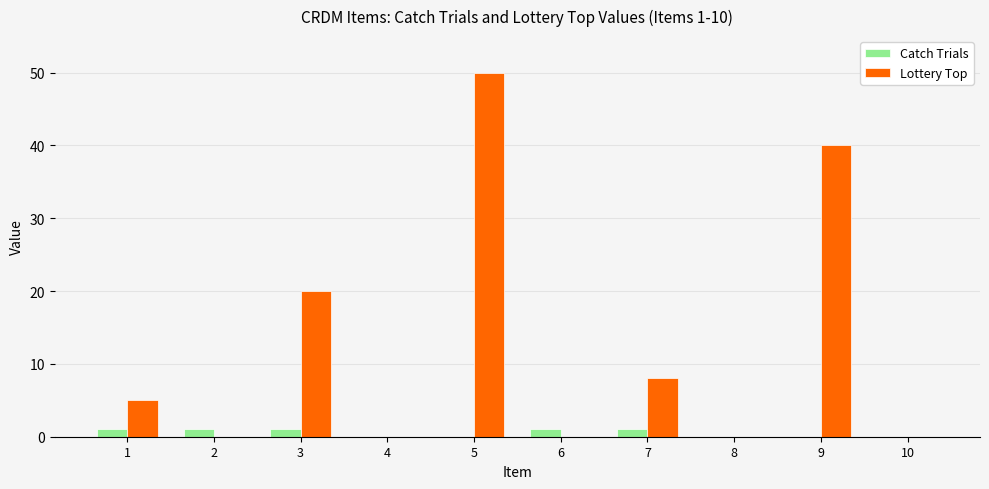

Reading left to right, list all the values displayed in this chart.

Catch Trials: 1=1	2=1	3=1	4=0	5=0	6=1	7=1	8=0	9=0	10=0
Lottery Top: 1=5	2=0	3=20	4=0	5=50	6=0	7=8	8=0	9=40	10=0